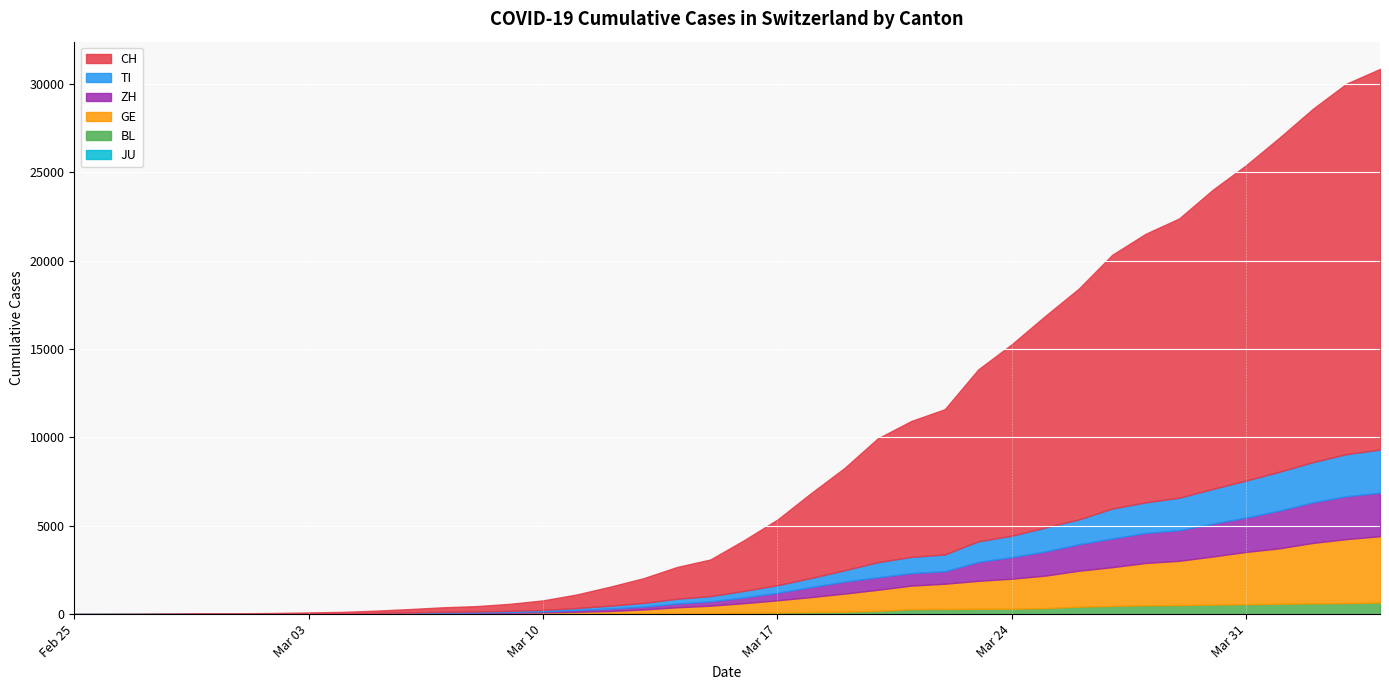

At 2020-03-18, list the series in order from largest to smallest.

CH, GE, ZH, TI, BL, JU